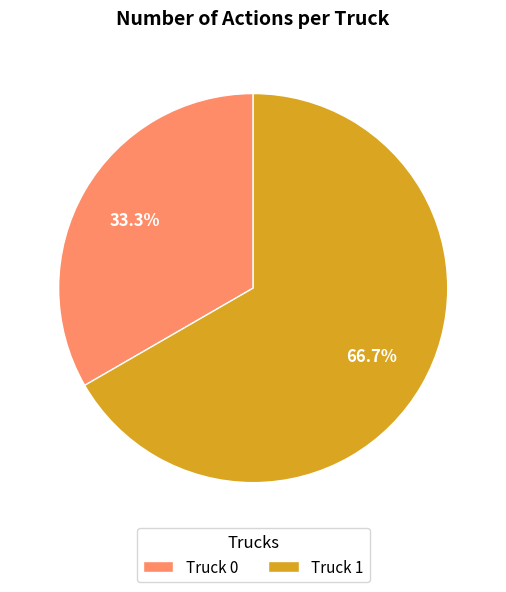

Between Truck 0 and Truck 1, which is larger?

Truck 1